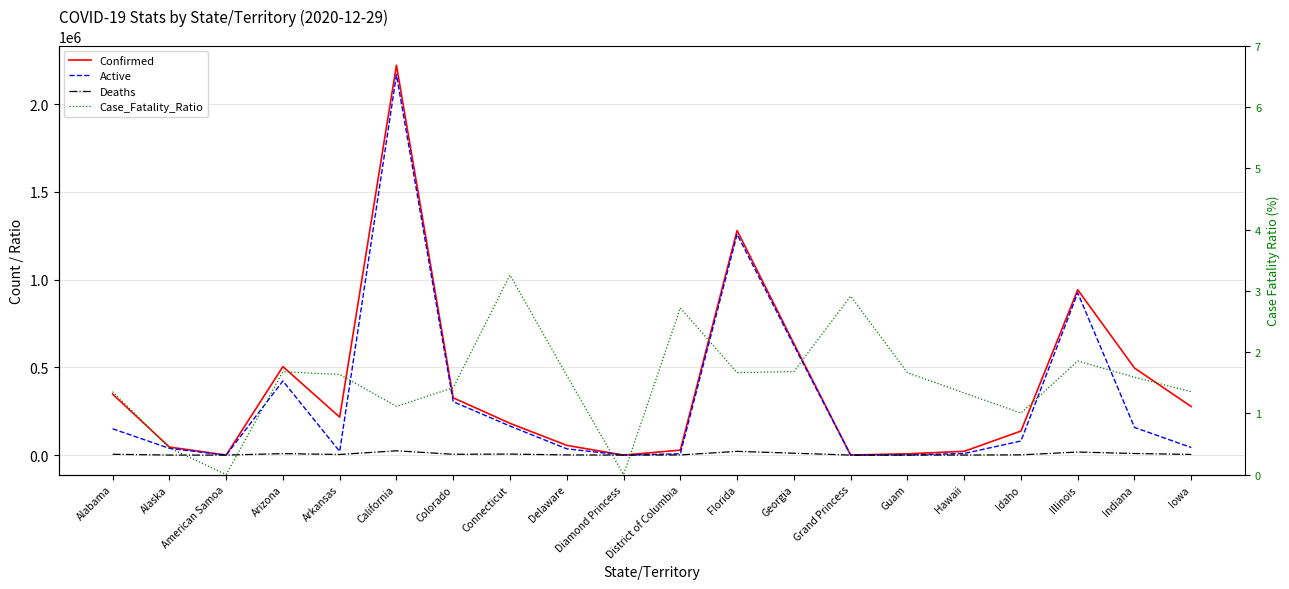

What are all the series names shown in the legend?

Confirmed, Active, Deaths, Case_Fatality_Ratio